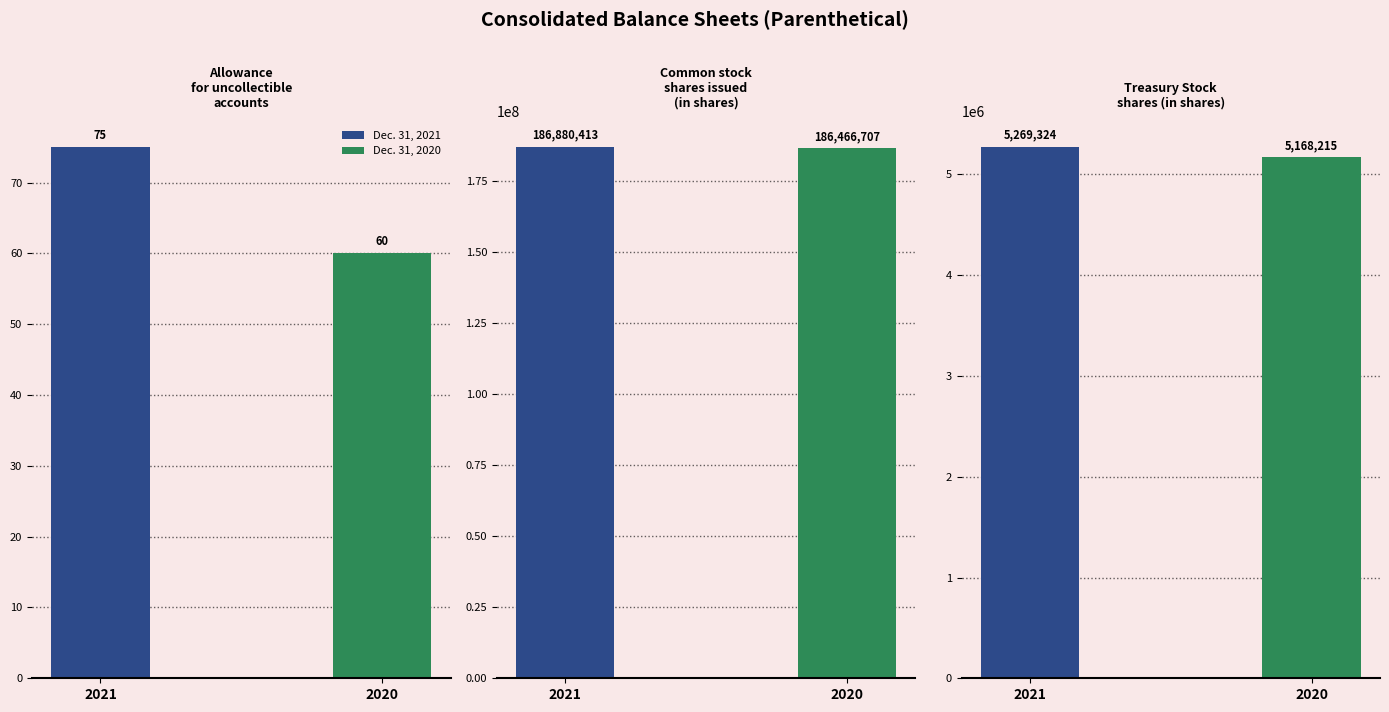

At Common stock shares issued, list the series in order from smallest to largest.

Dec. 31, 2020, Dec. 31, 2021